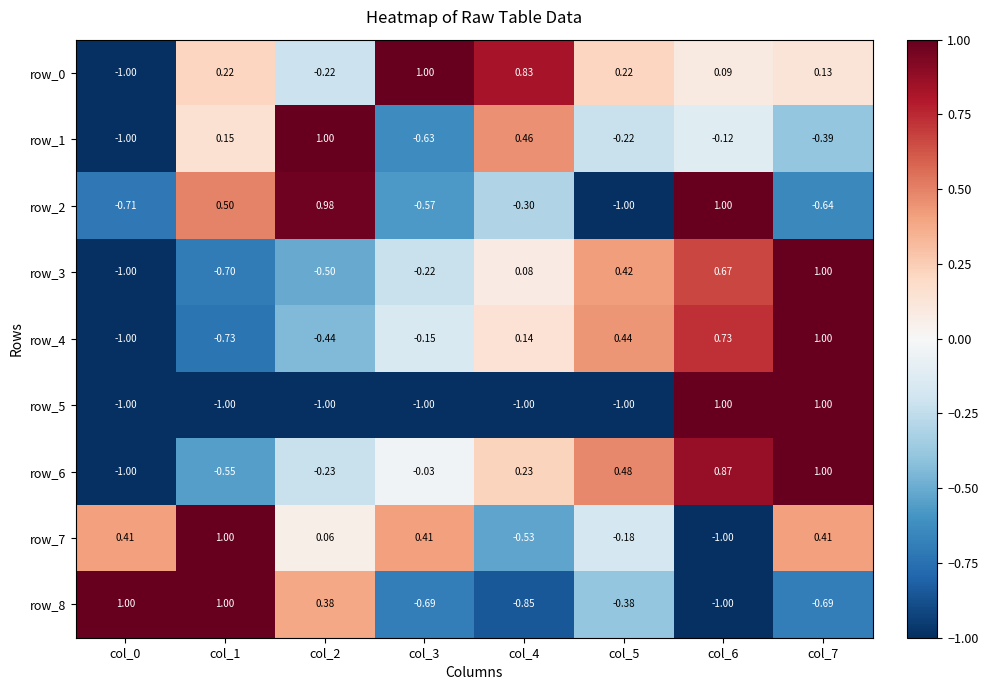

Between col_0 and col_4, which series saw the biggest shift?

row_8